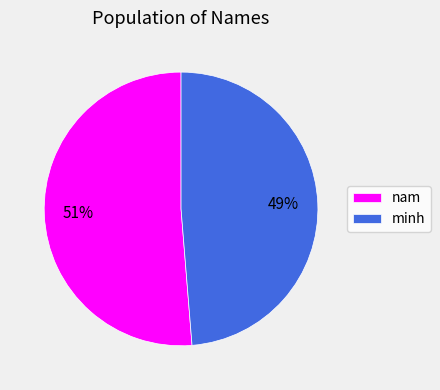

How many segments does this pie chart have?

2